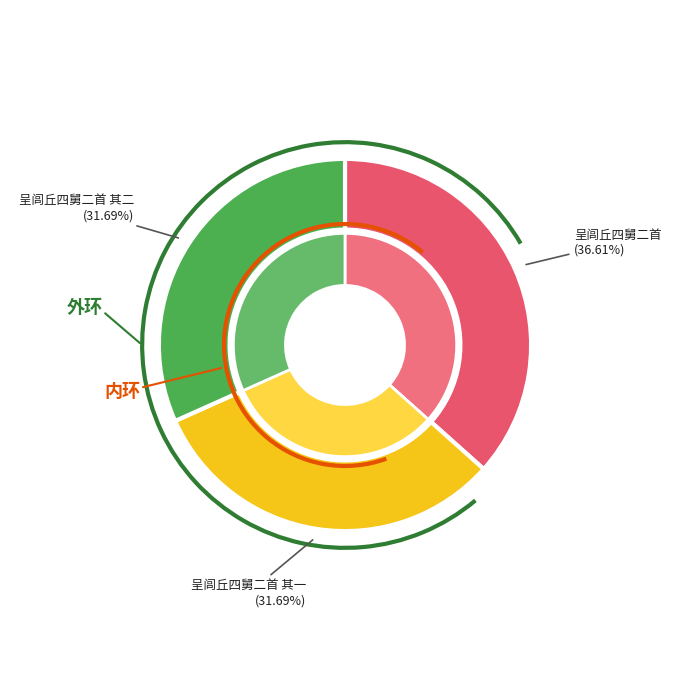

Combined, what portion of the pie is 呈闾丘四舅二首 其二 and 呈闾丘四舅二首?

68.3%